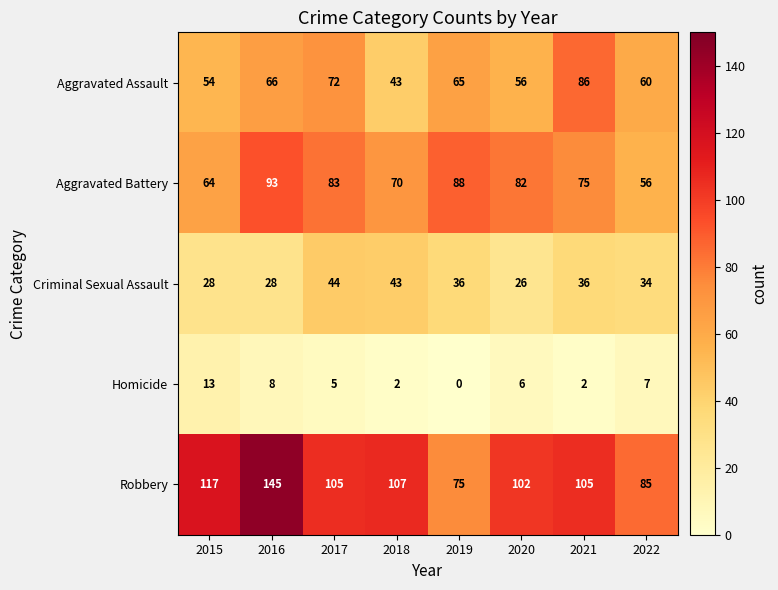

What is the sum of all Criminal Sexual Assault values?

275